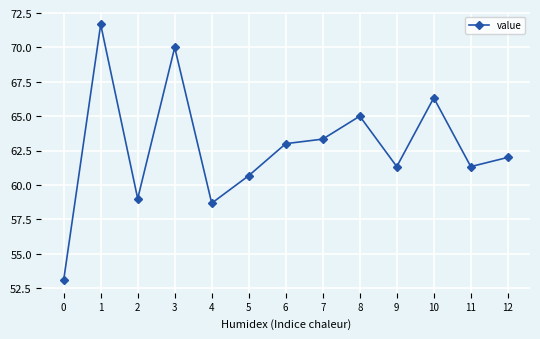

What is the difference between the values at 3 and 5?

9.3